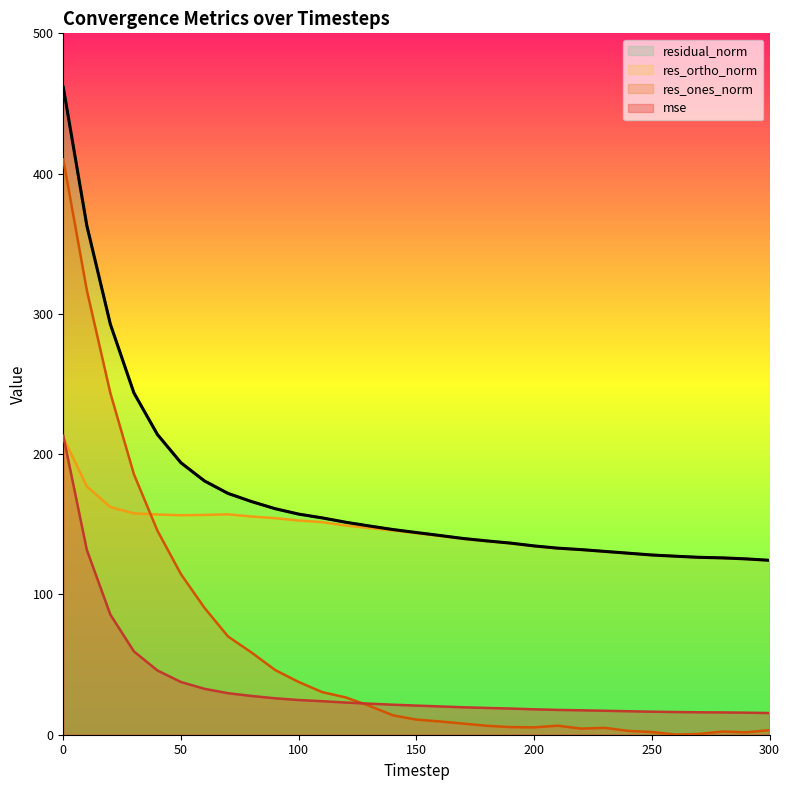

At how many categories does at least one series exceed 117?

31